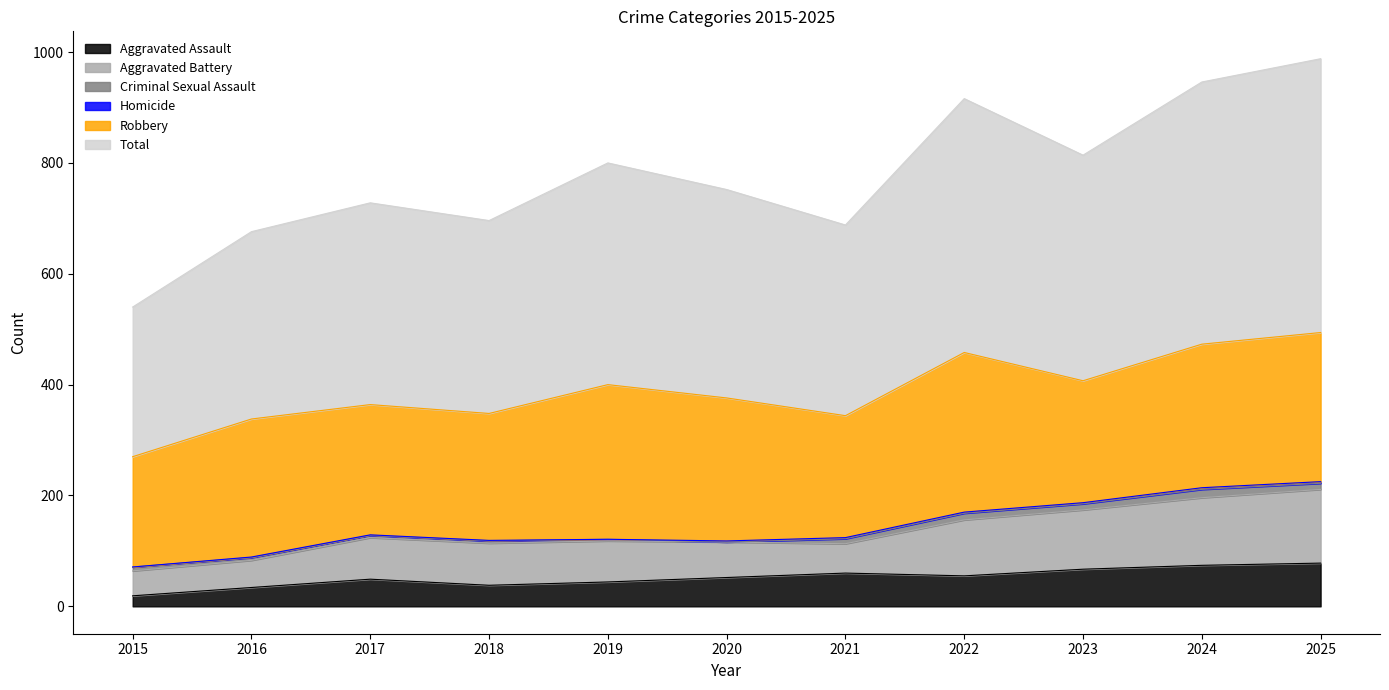

How many interior local valleys does the Criminal Sexual Assault series have?

2